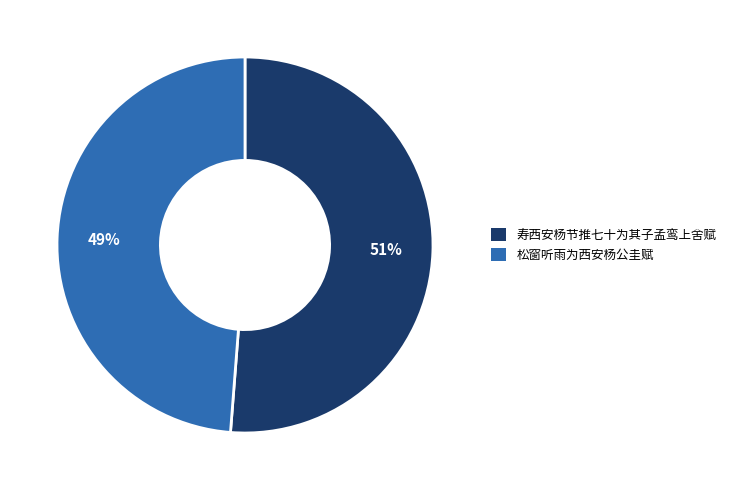

Between 寿西安杨节推七十为其子孟鸾上舍赋 and 松窗听雨为西安杨公圭赋, which is larger?

寿西安杨节推七十为其子孟鸾上舍赋